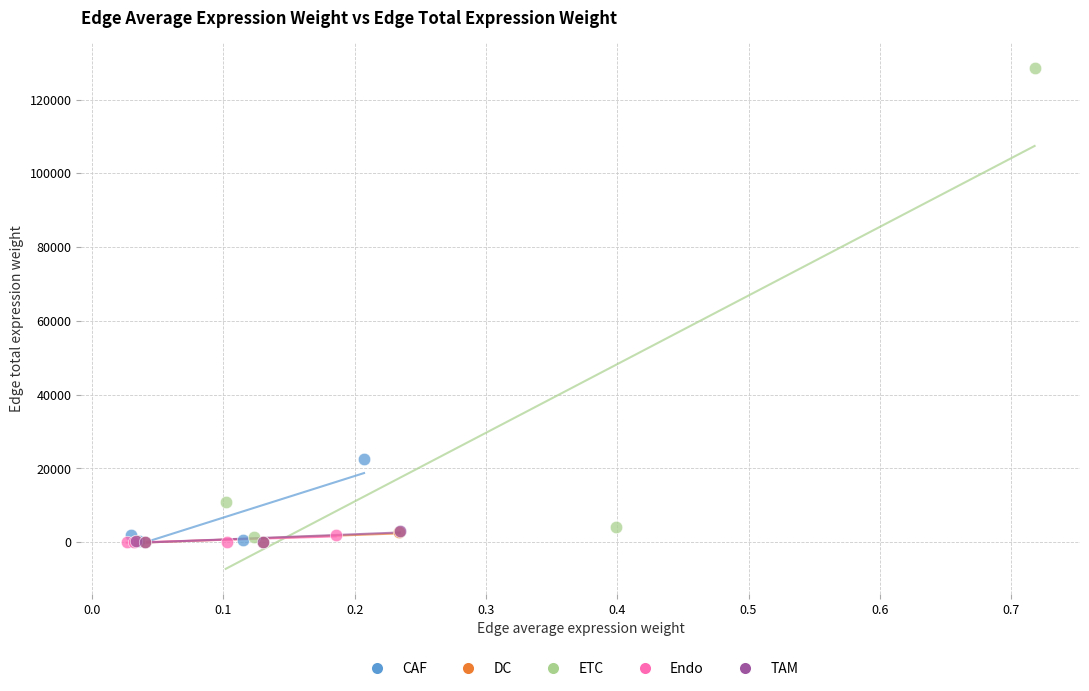

Which series has the widest spread of Y values?

ETC